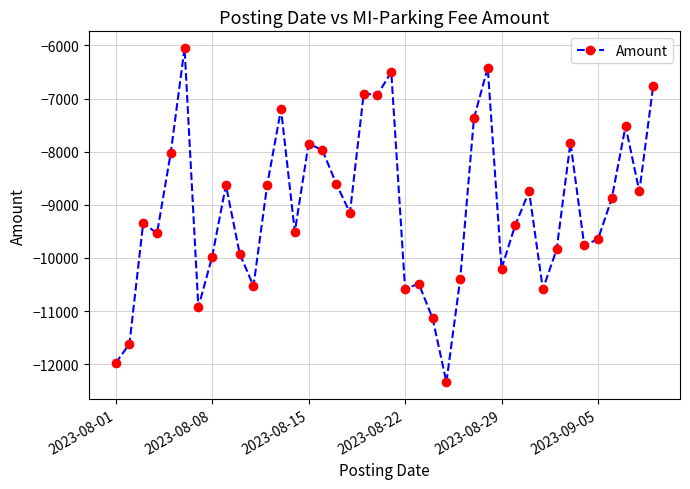

True or false: the data has more than 2 interior local peaks.

True